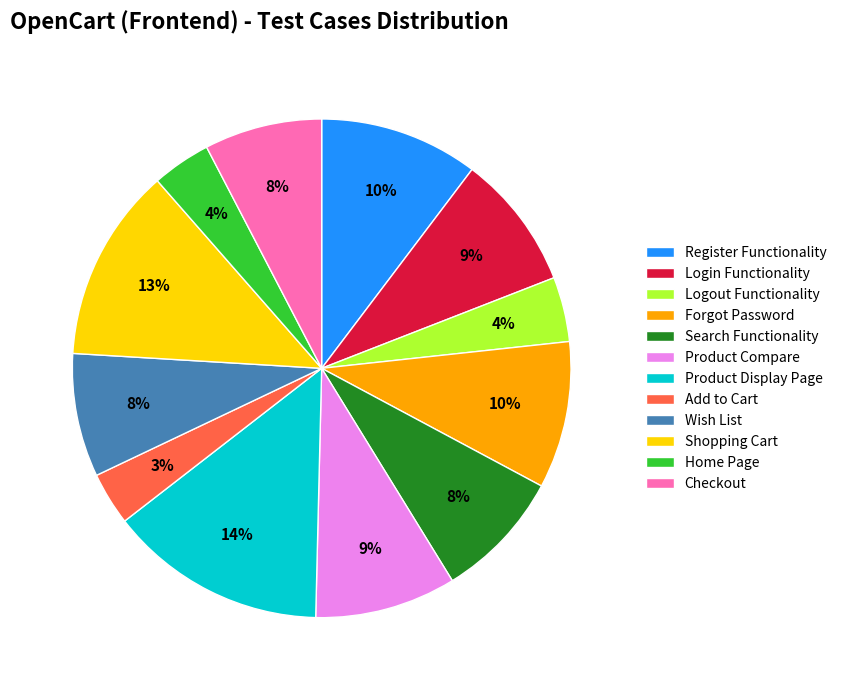

Is there any slice that represents more than half of the pie?

No